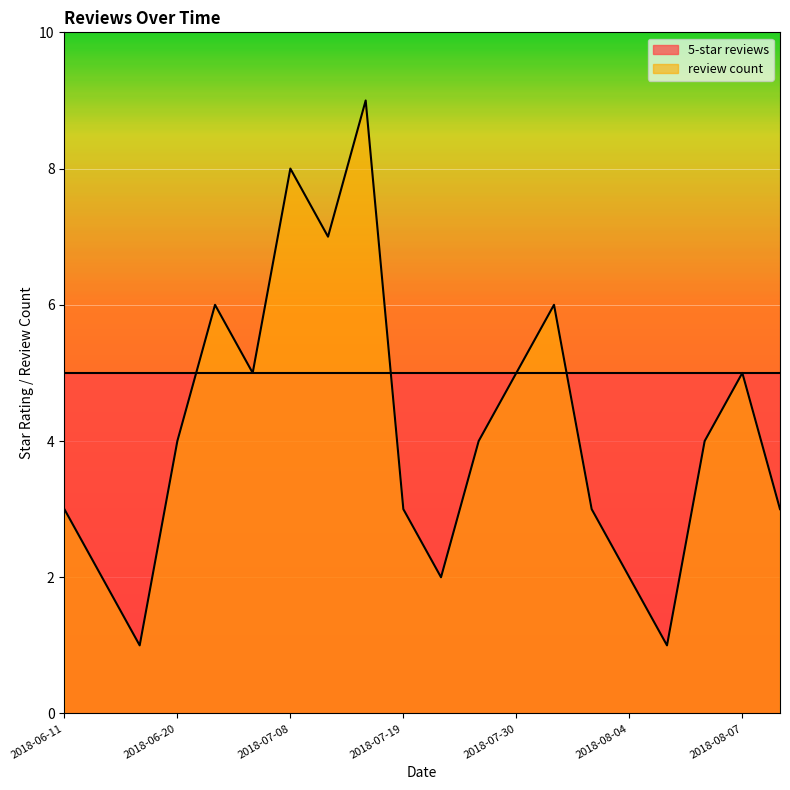

Which has a higher value, 2018-07-14 or 2018-07-30?

2018-07-14